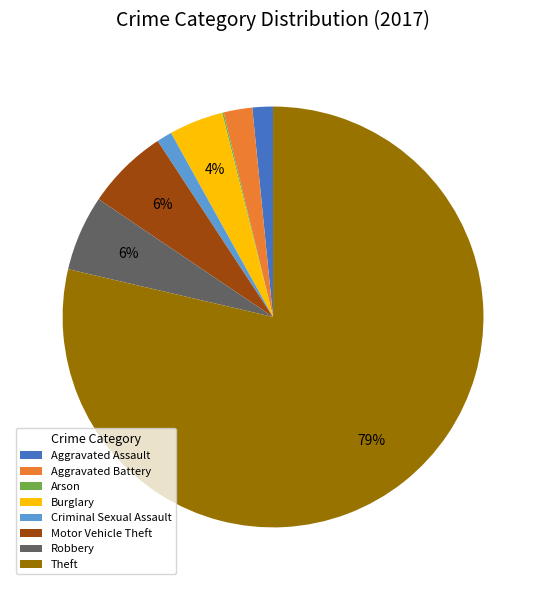

To the nearest percent, what is the difference between the Robbery and Burglary slice percentages?

2%